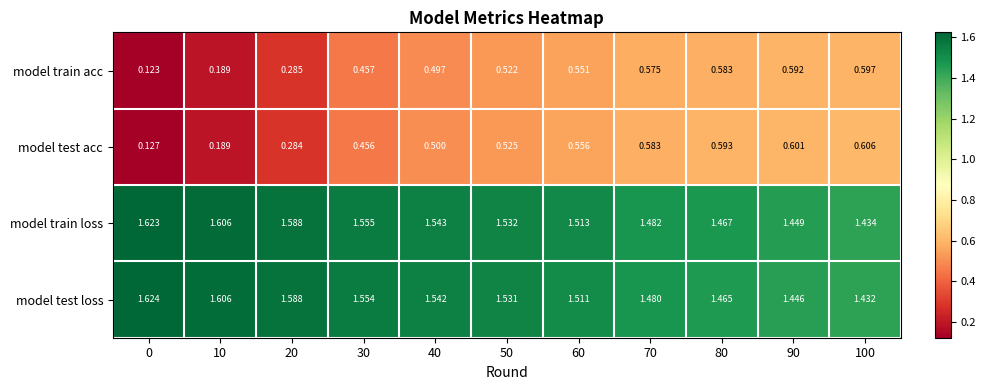

Which series has the largest total across all categories?

model train loss